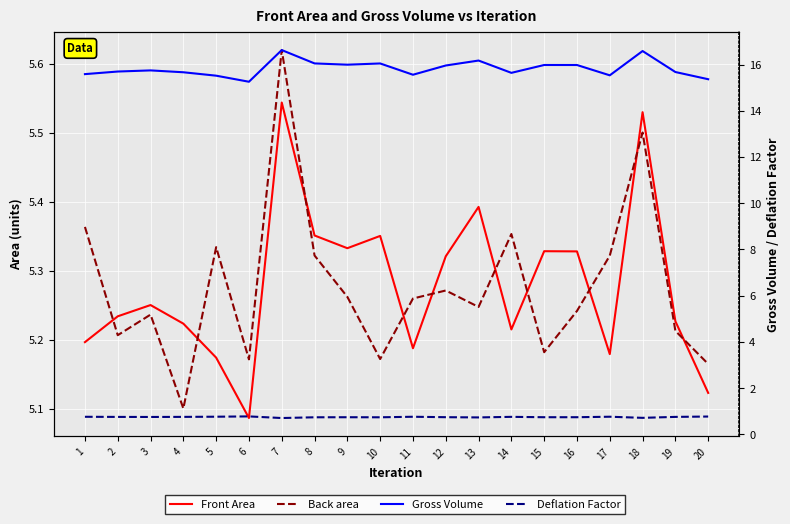

Rank the series by their maximum value, from lowest to highest.

Deflation Factor, Front Area, Back area, Gross Volume